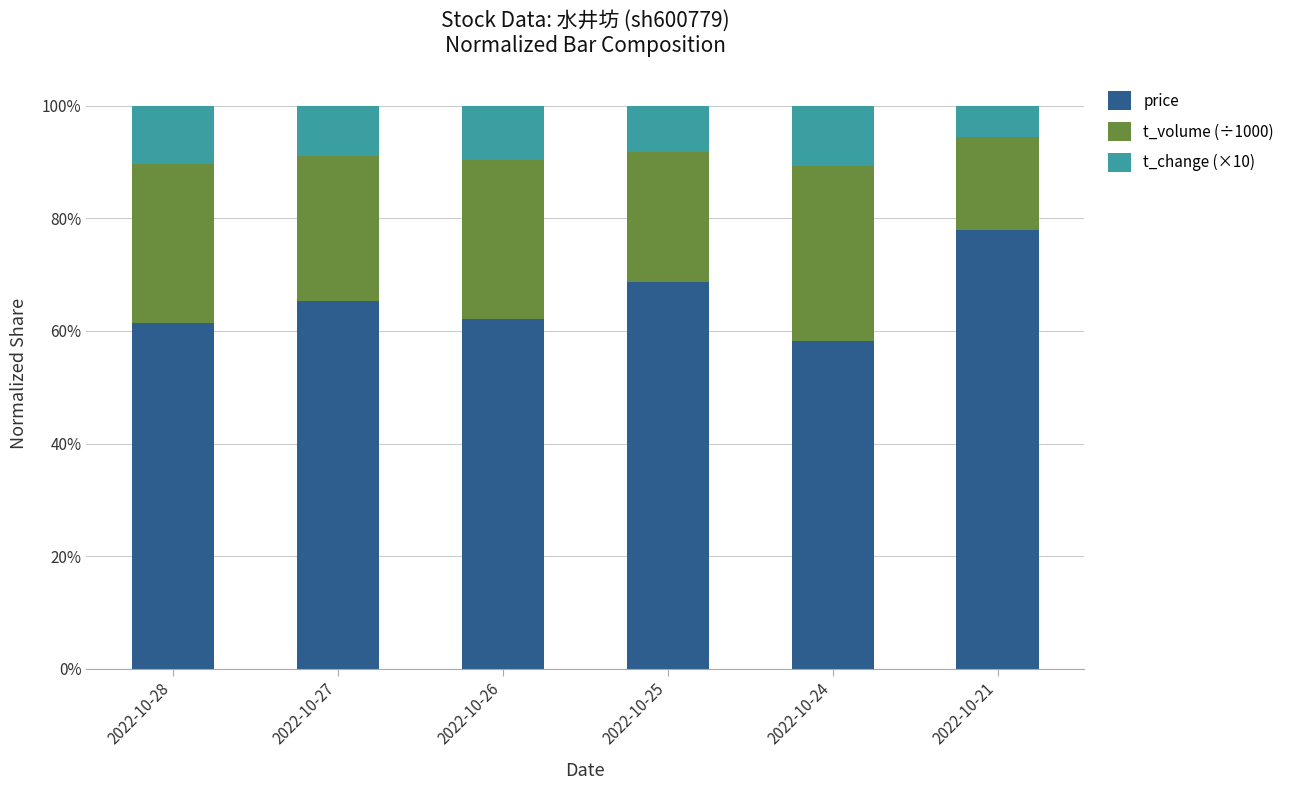

Reading left to right, transcribe the values for price.

61.4	65.4	62.1	68.8	58.2	78.0